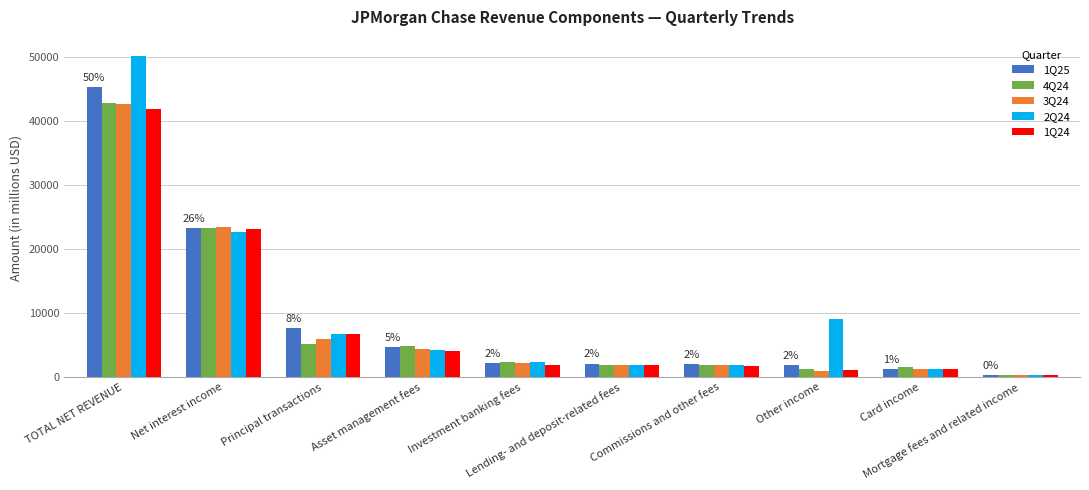

At which label does 1Q24 first exceed 1954?

TOTAL NET REVENUE